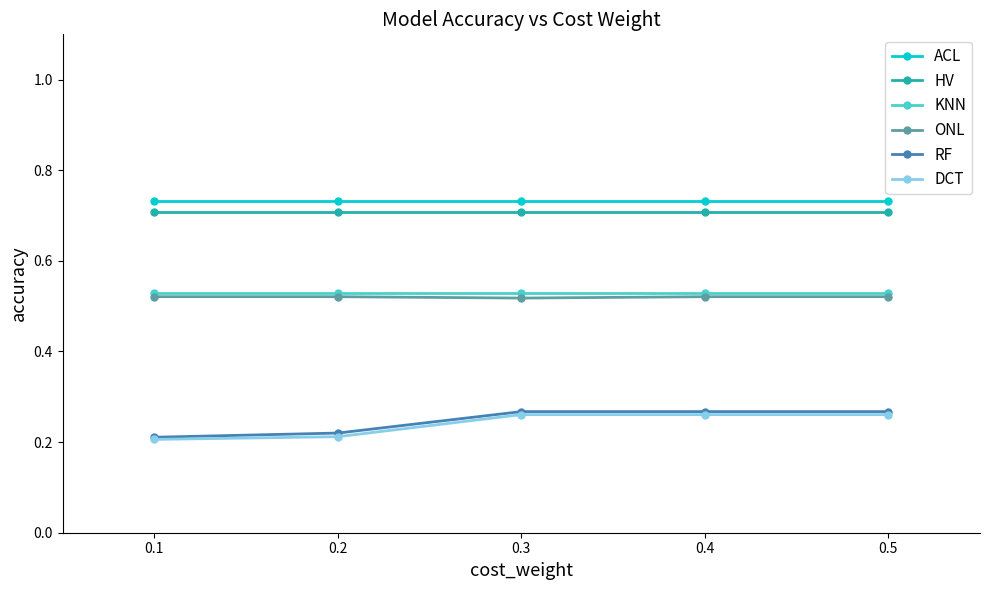

True or false: DCT and HV intersect in this chart.

False